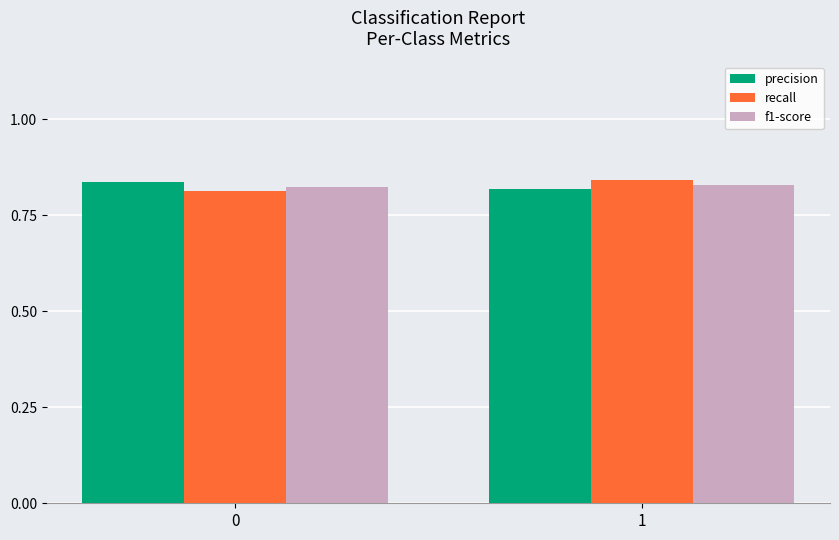

True or false: f1-score has a value of 1.5 at 1.

False